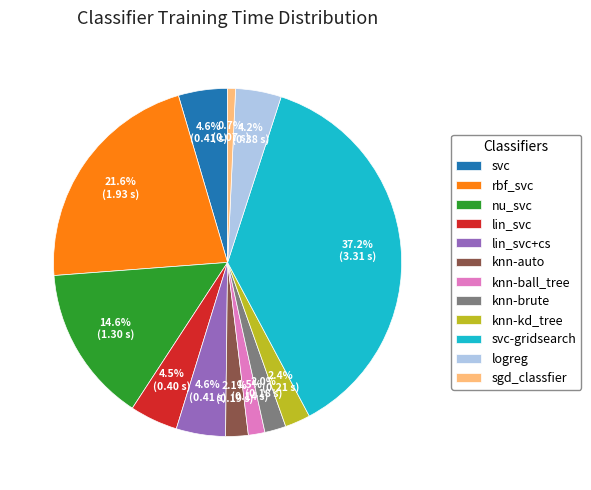

Which has a higher value, svc-gridsearch or sgd_classfier?

svc-gridsearch